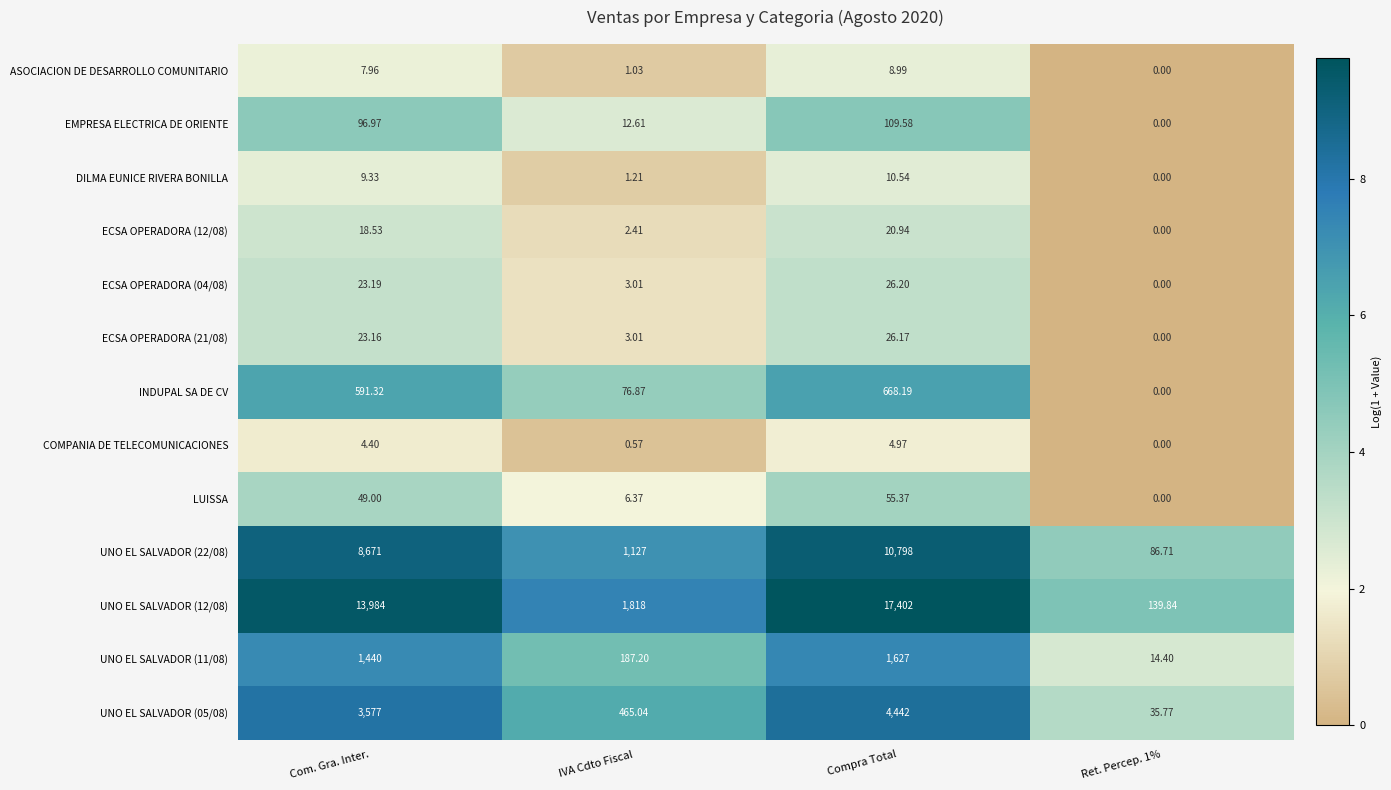

At which label does EMPRESA ELECTRICA DE ORIENTE first exceed 96?

Com. Gra. Inter.